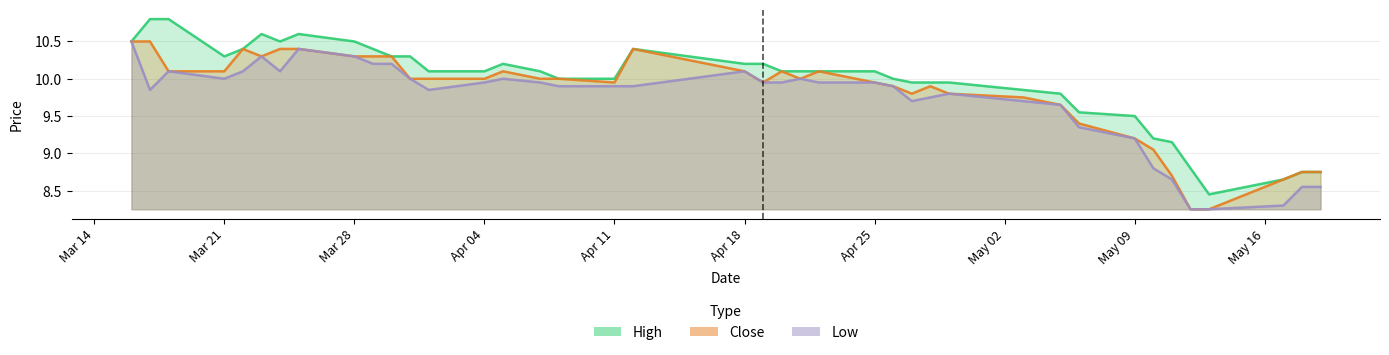

At which category does Low reach its first local peak?

2022-03-18